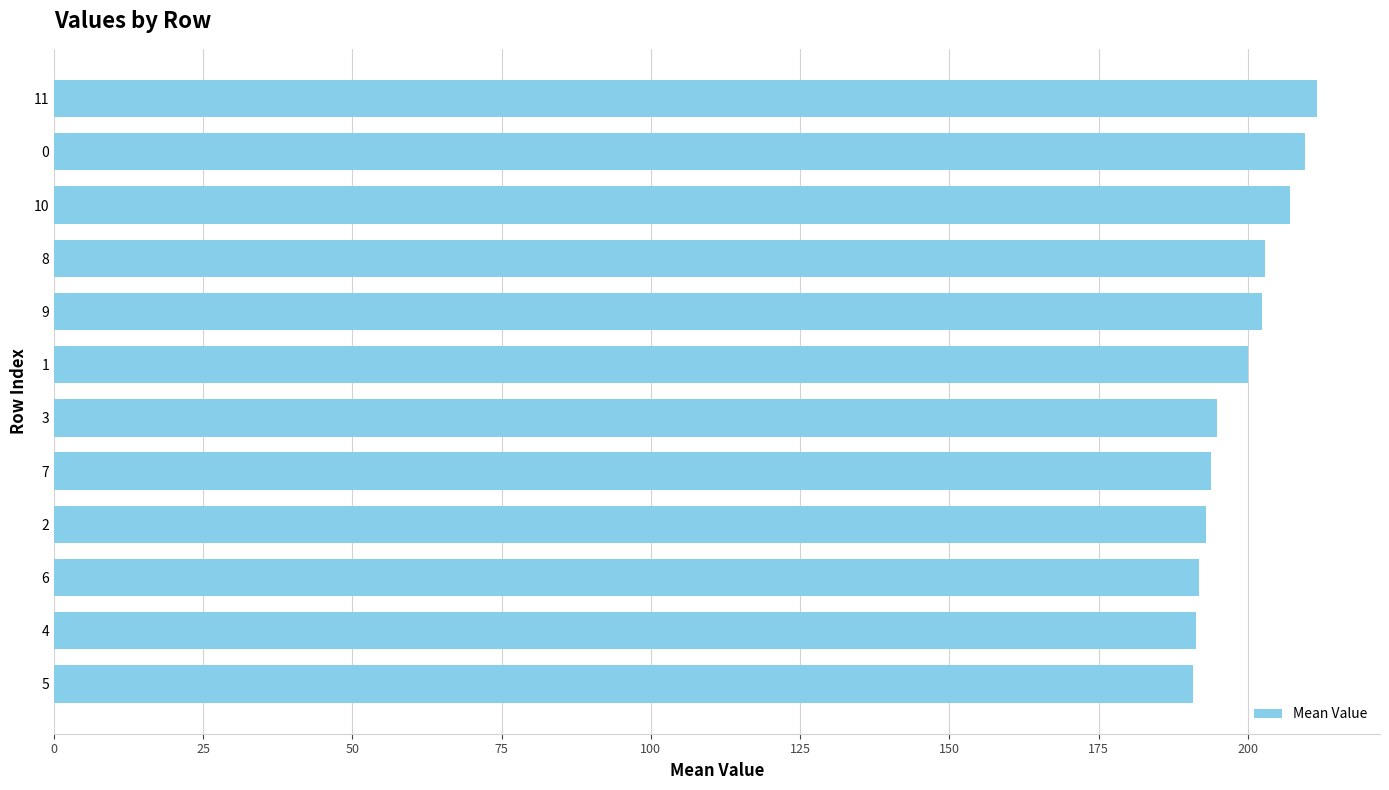

The chart shows a value of 209.6 at 0. True or false?

True